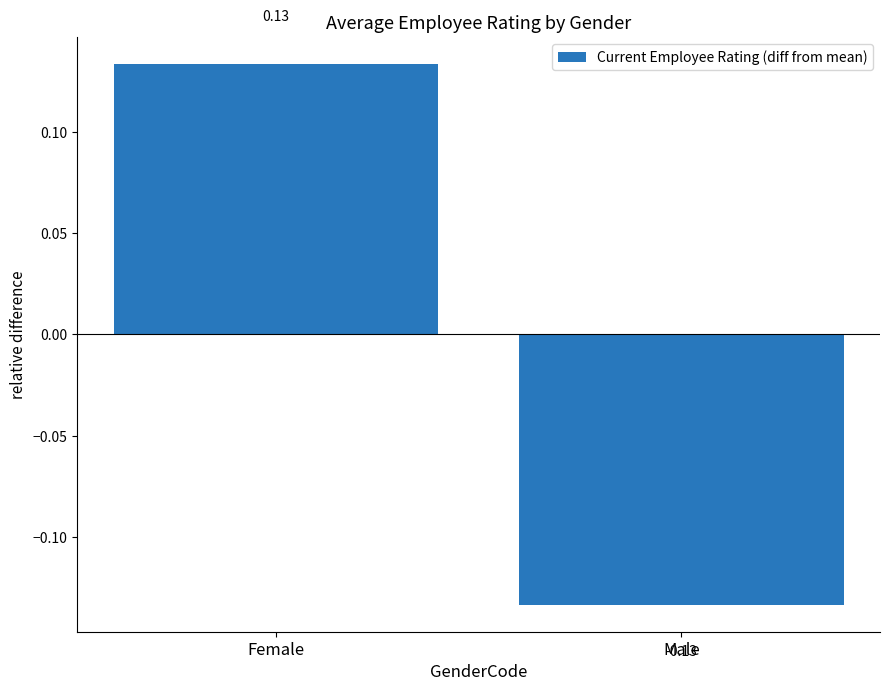

Which has a higher value, Male or Female?

Female